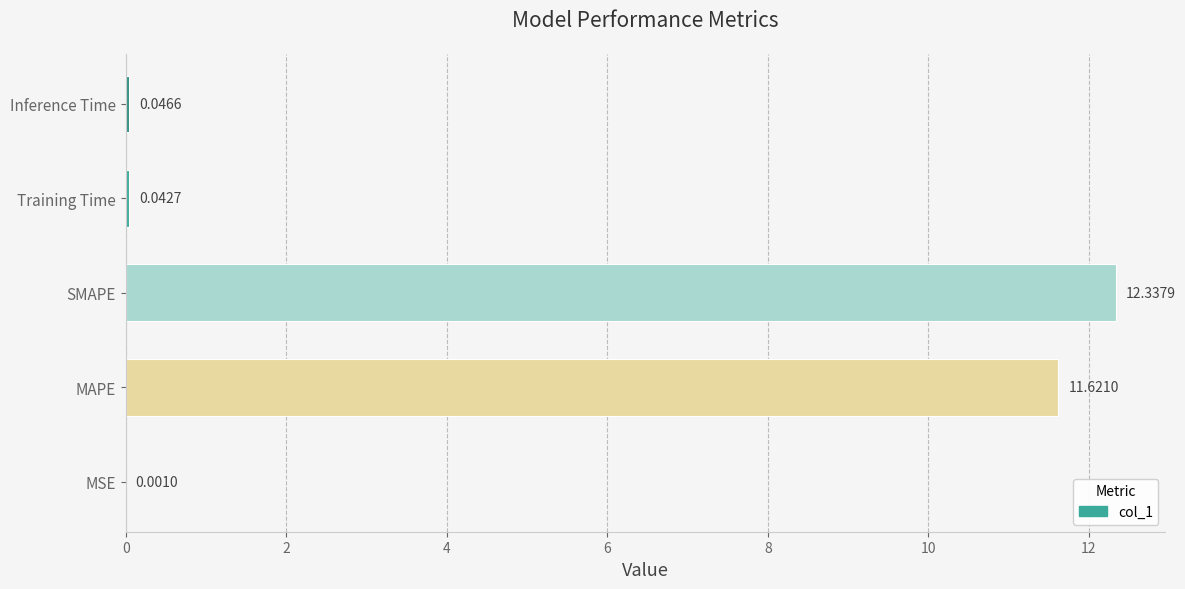

Where is the data nearest to the value 6?

MAPE